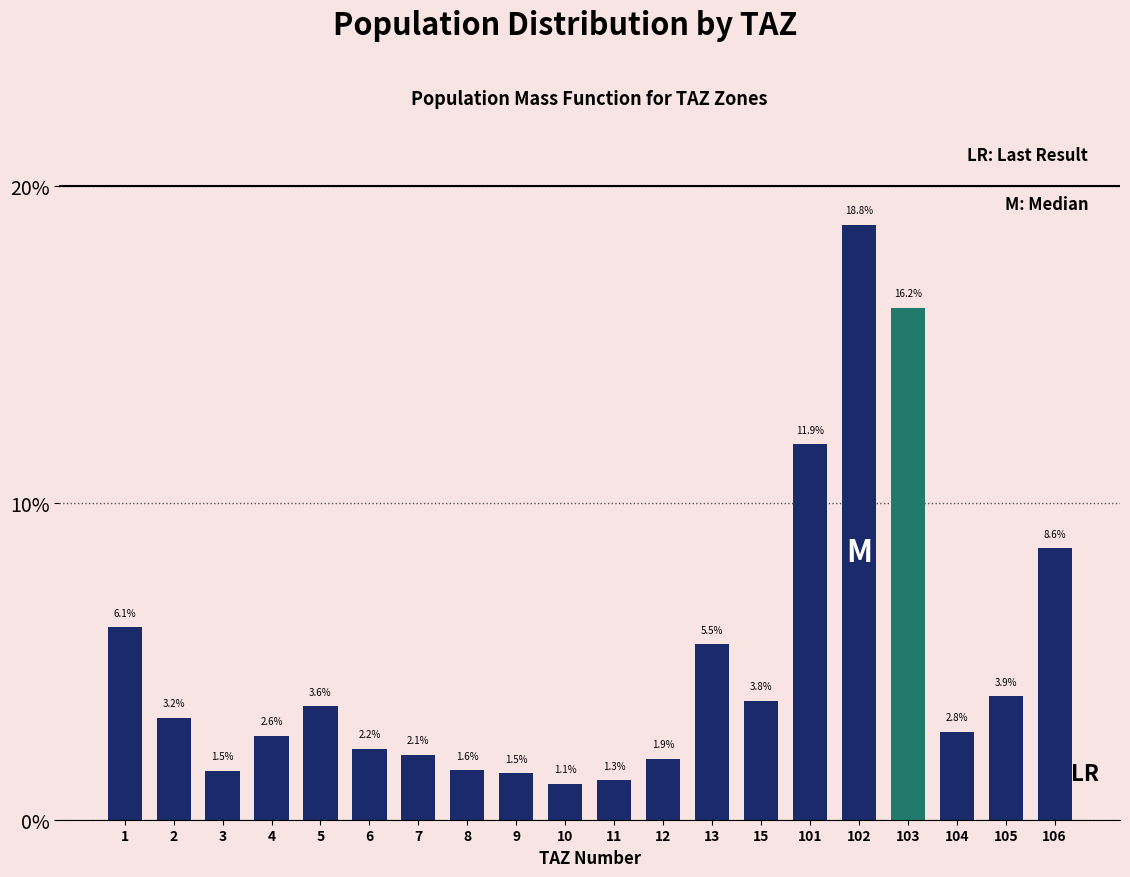

Reading left to right, extract all data points from this chart.

1=6.1	2=3.2	3=1.5	4=2.6	5=3.6	6=2.2	7=2.1	8=1.6	9=1.5	10=1.1	11=1.3	12=1.9	13=5.5	15=3.8	101=11.9	102=18.8	103=16.2	104=2.8	105=3.9	106=8.6